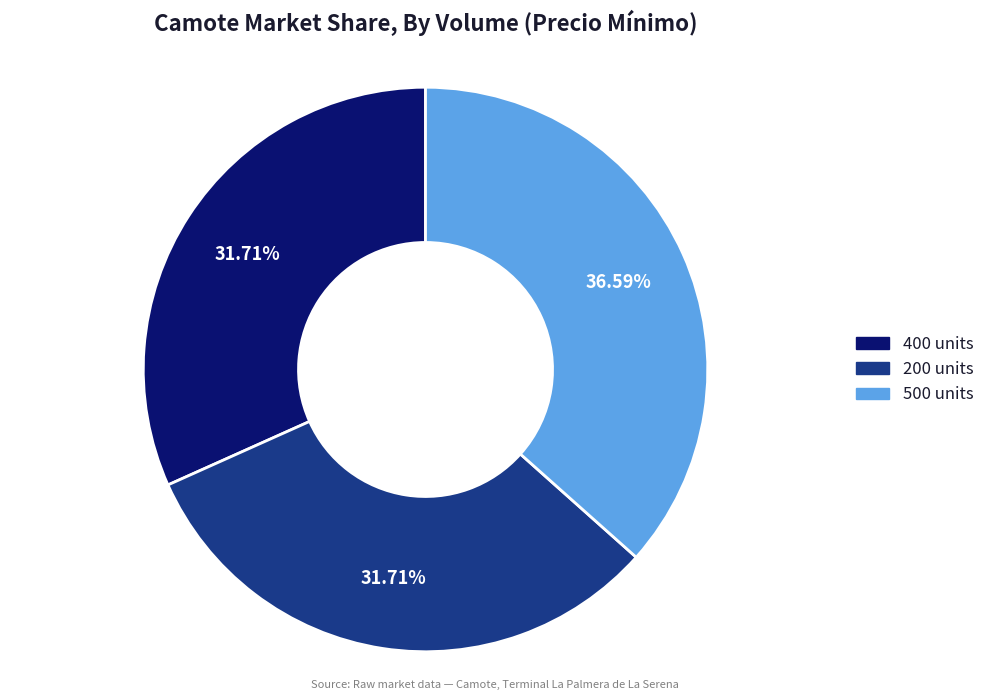

Is the sum of 500 units and 400 units greater than half?

Yes